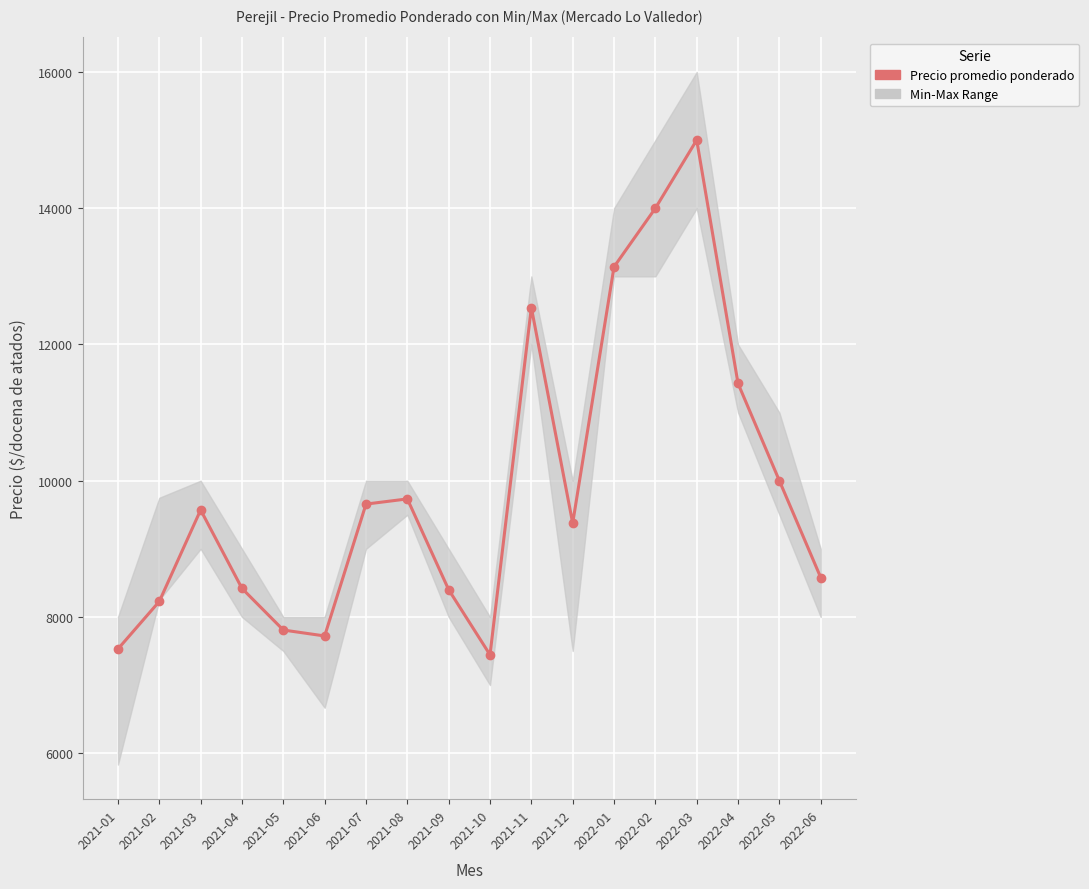

How many interior local valleys (lower than both neighbors) does the data have?

3